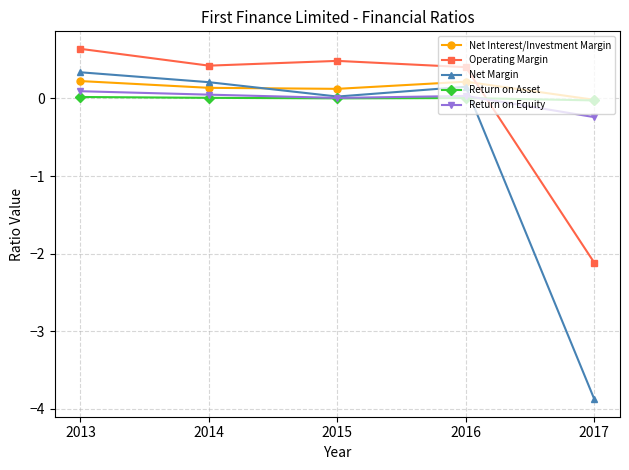

In Net Margin, how many points are lower than both neighbors (excluding endpoints)?

1